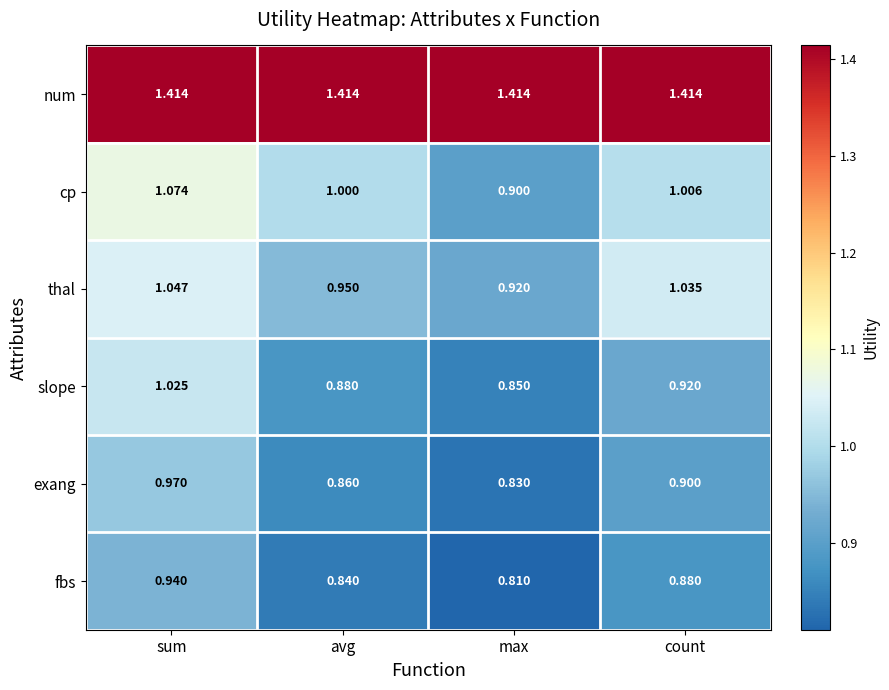

Rank the series at count from lowest to highest value.

fbs, exang, slope, cp, thal, num